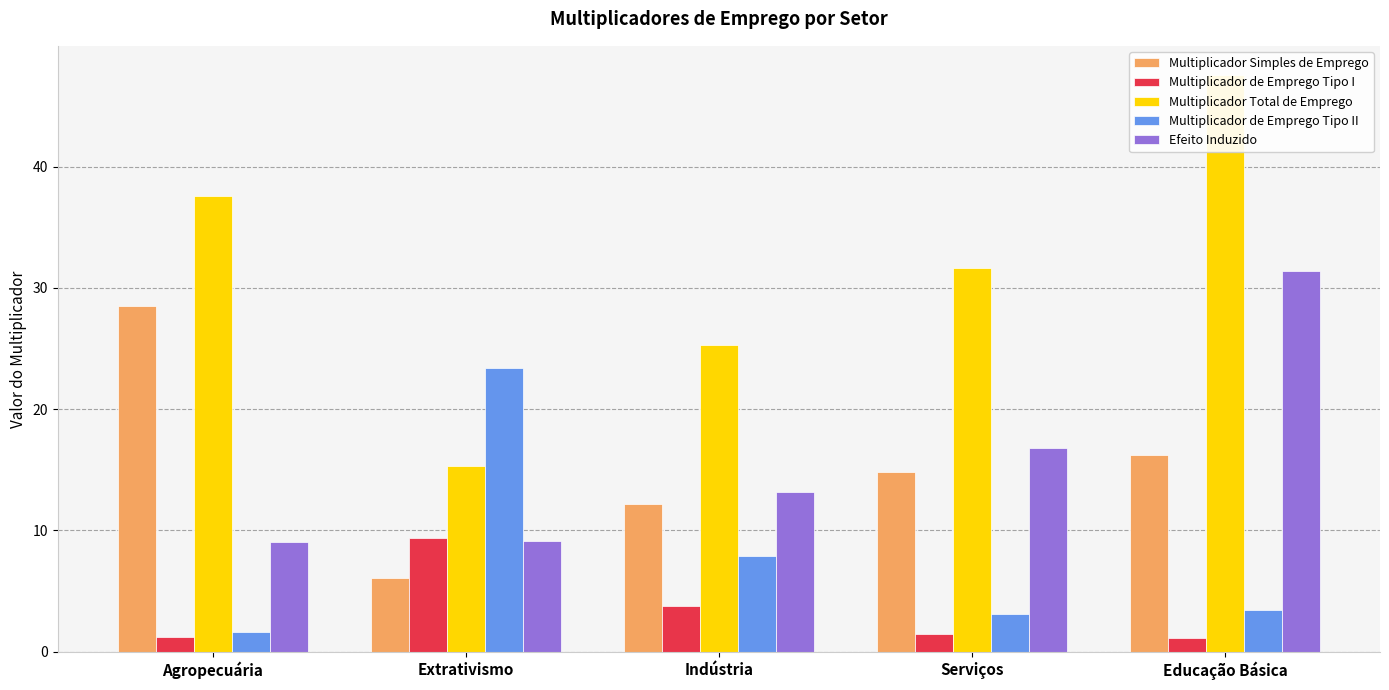

What is the spread (max minus min) of values at Educação Básica?

46.4